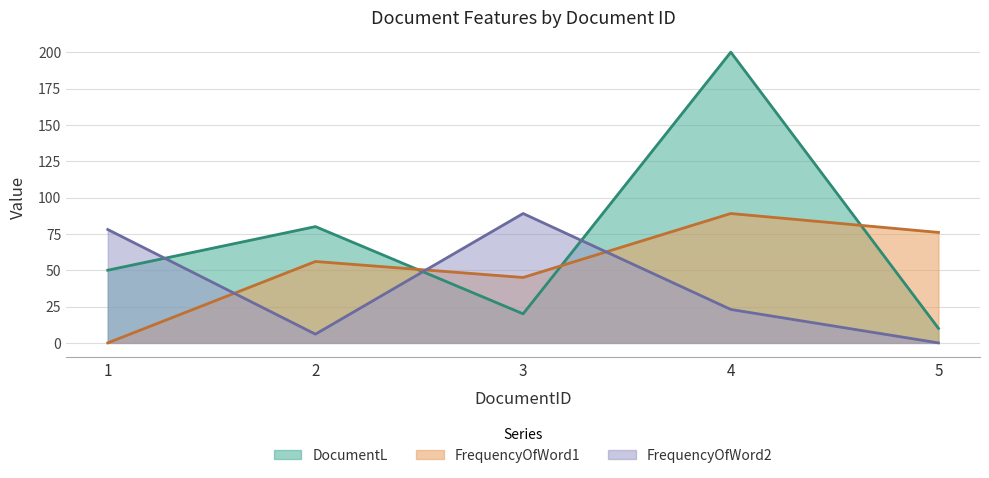

What is the value of the FrequencyOfWord1 point at the 5th from the left?

76